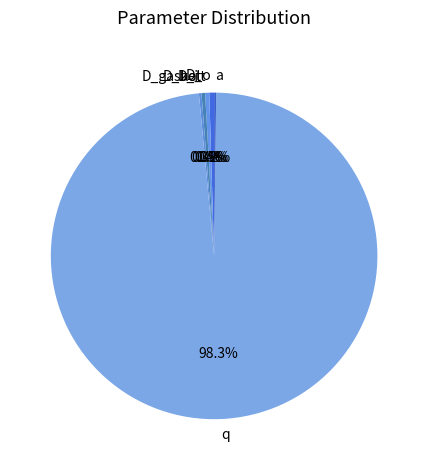

To the nearest percent, what is the difference between the largest and smallest slice percentages?

98%